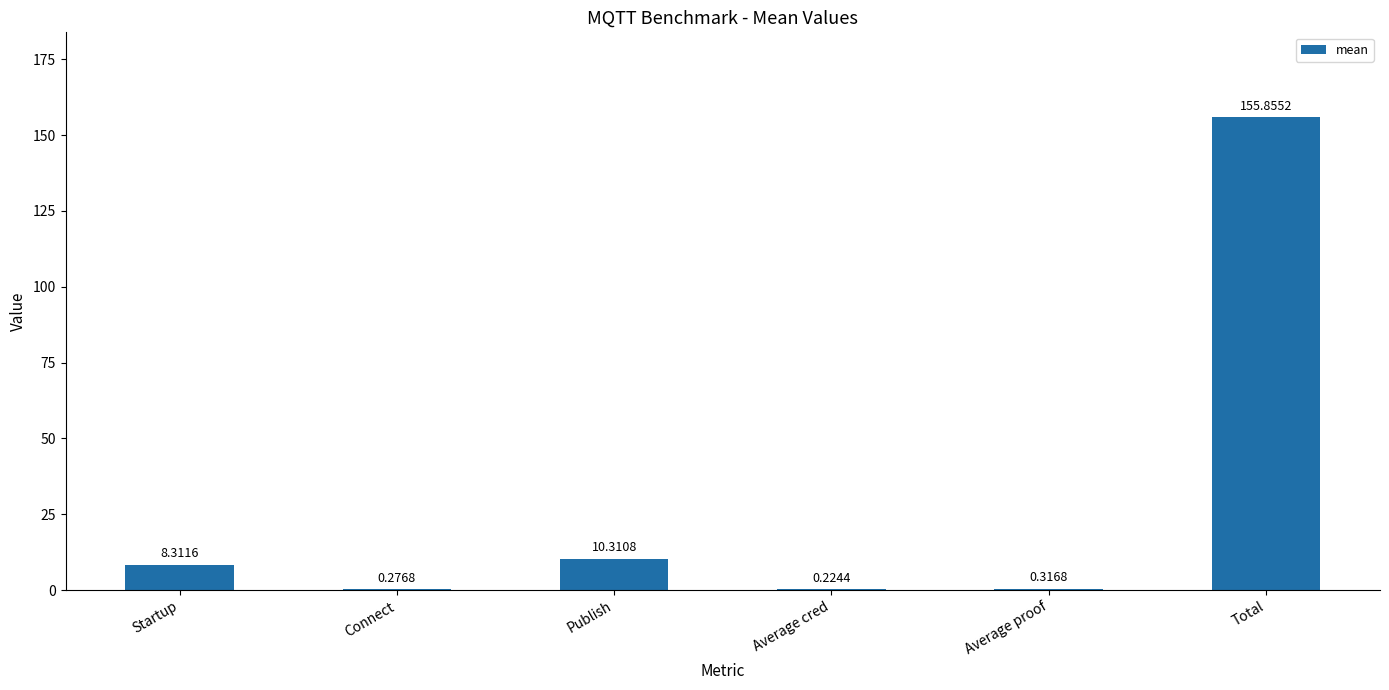

What is the sum of all values?

175.3